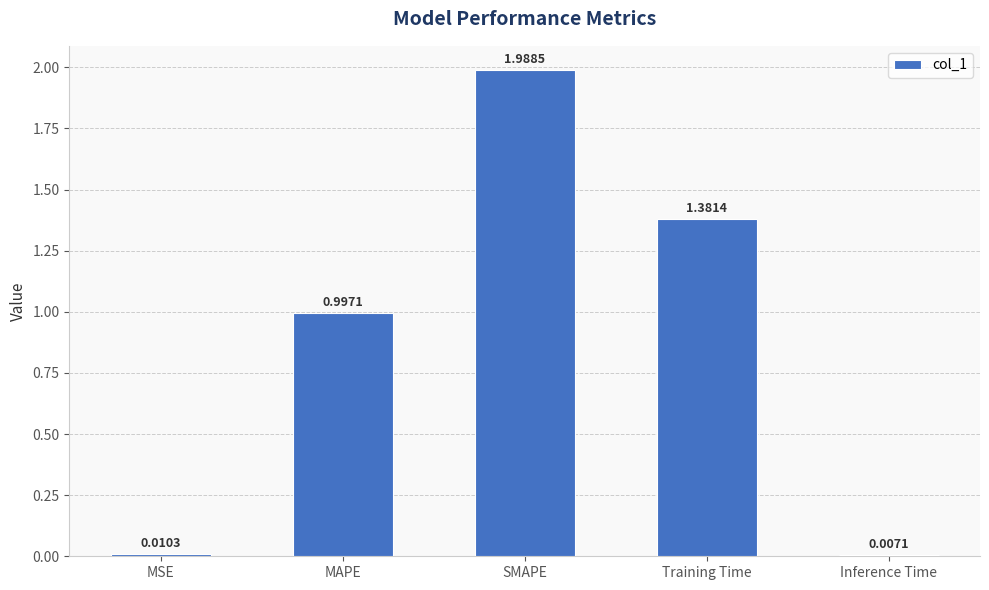

Is it true that the value at MAPE is 0.5?

False